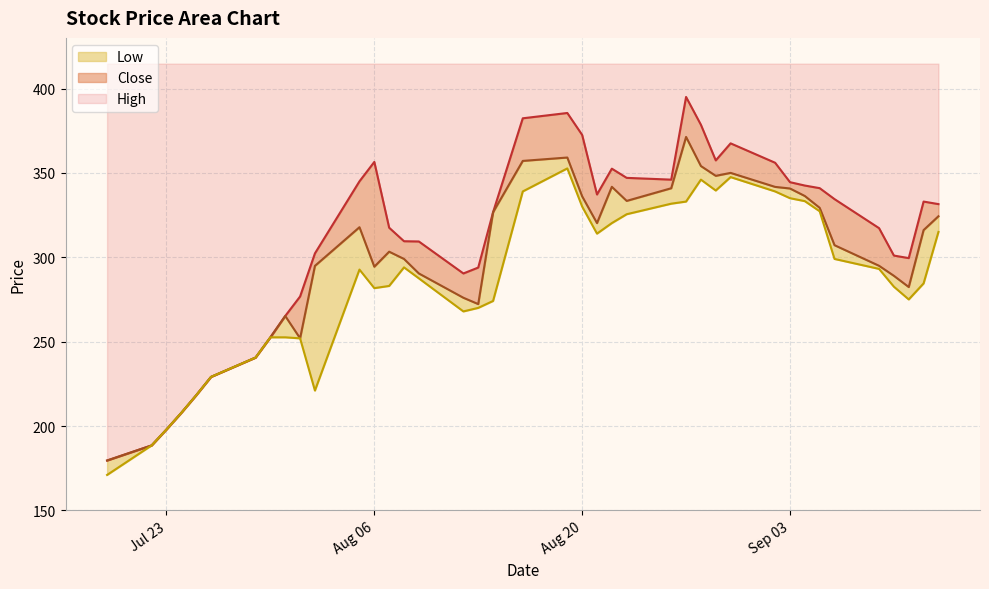

True or false: High and Close cross at least once.

False